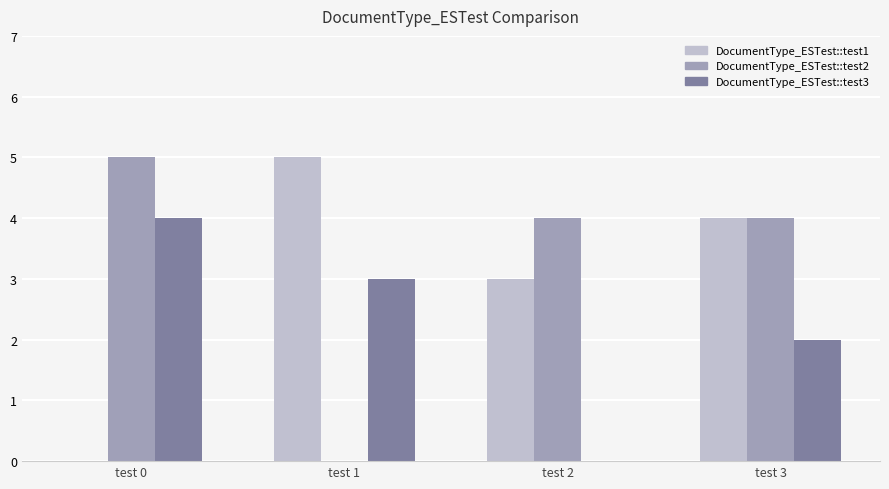

Between test 1 and test 2, which series saw the biggest shift?

DocumentType_ESTest::test2